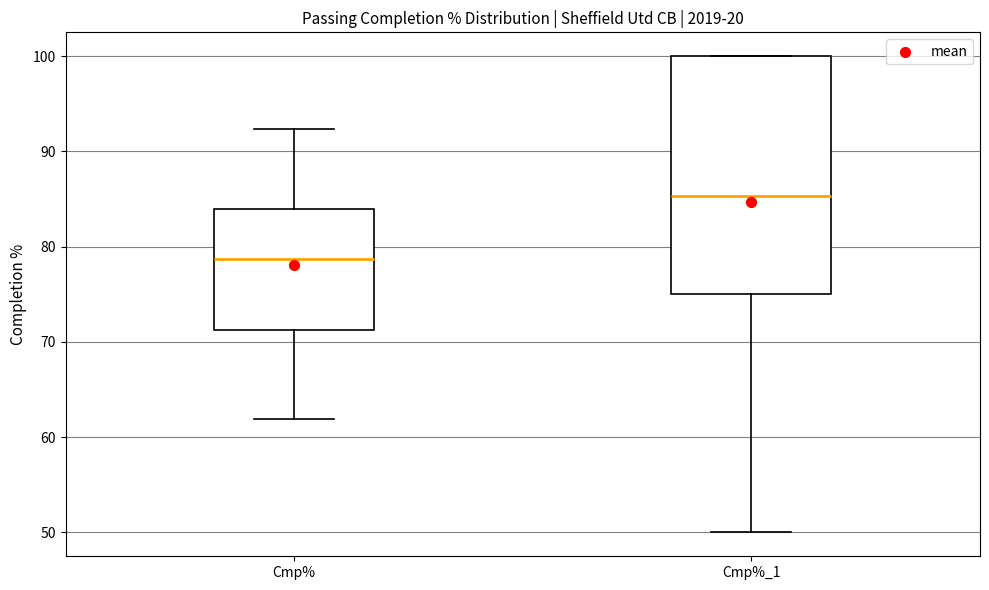

Where is the lower edge of the box for Cmp%_1 on the y-axis? The values are not printed on the chart, so give them approximately, as read against the axis.

75